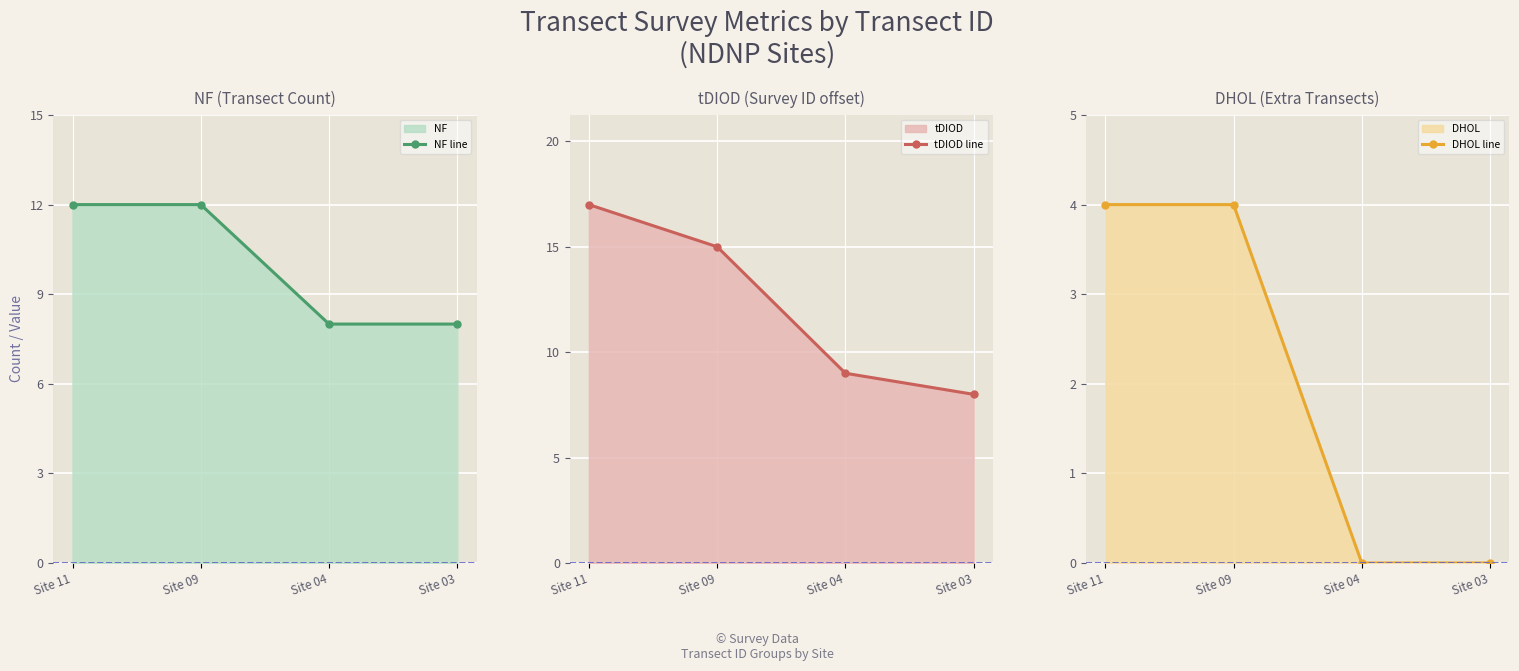

Rank the categories by NF line value from lowest to highest.

Site 04, Site 03, Site 11, Site 09